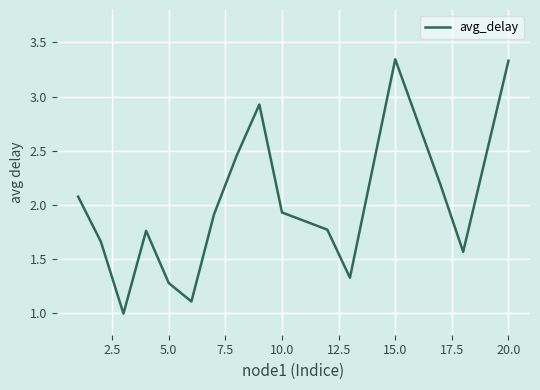

What is the smallest value displayed?

1.0